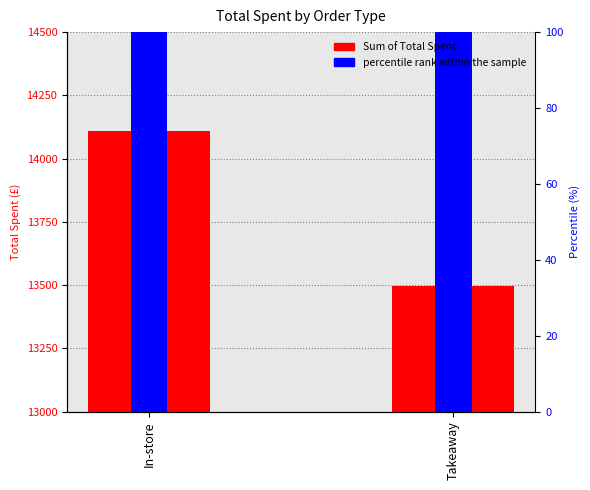

How many bars are there in each group?

2